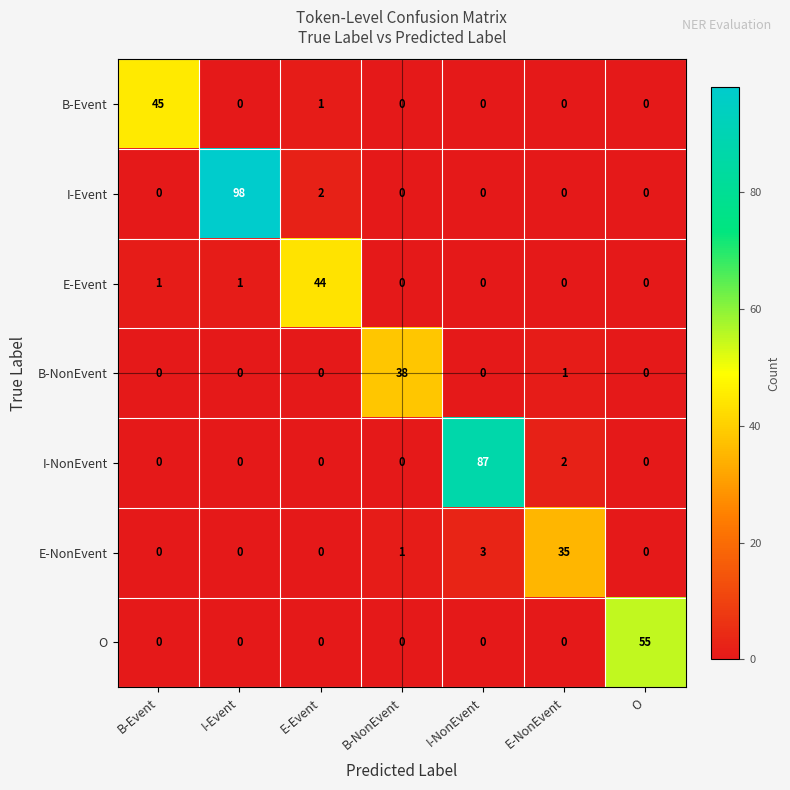

Which label corresponds to the largest value in the chart?

I-Event